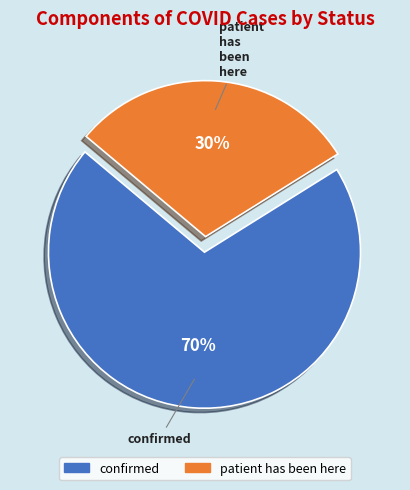

To the nearest percent, what is the average slice percentage?

50%